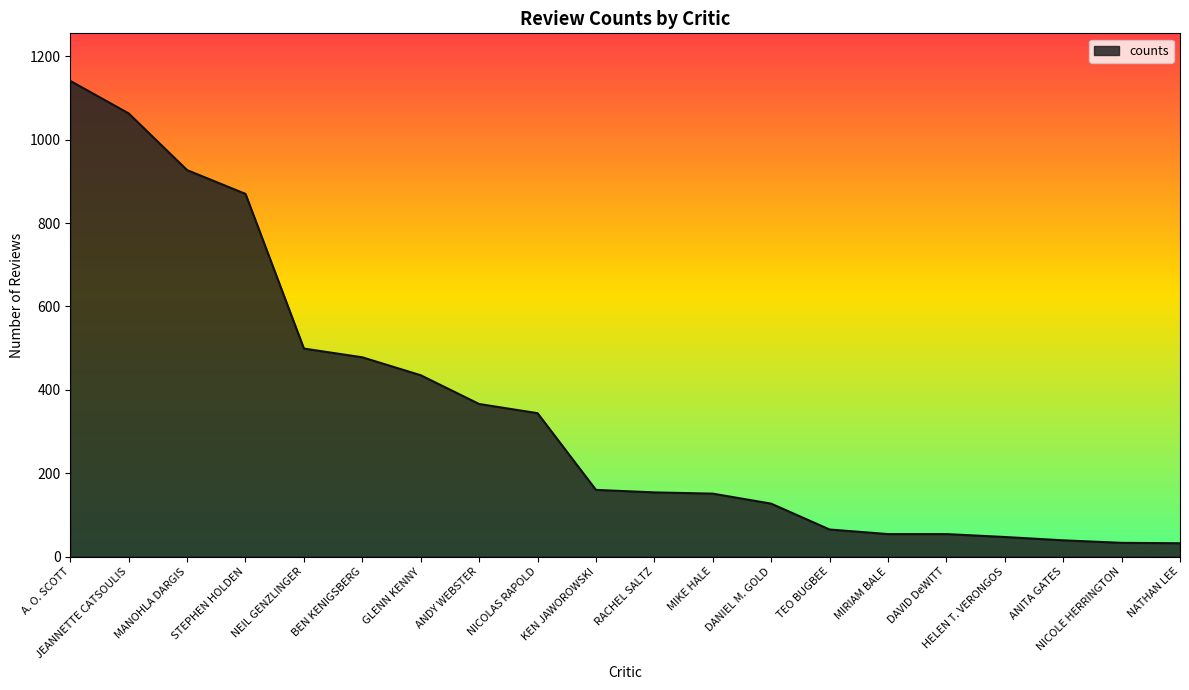

Is it true that the value at NEIL GENZLINGER is 499?

True